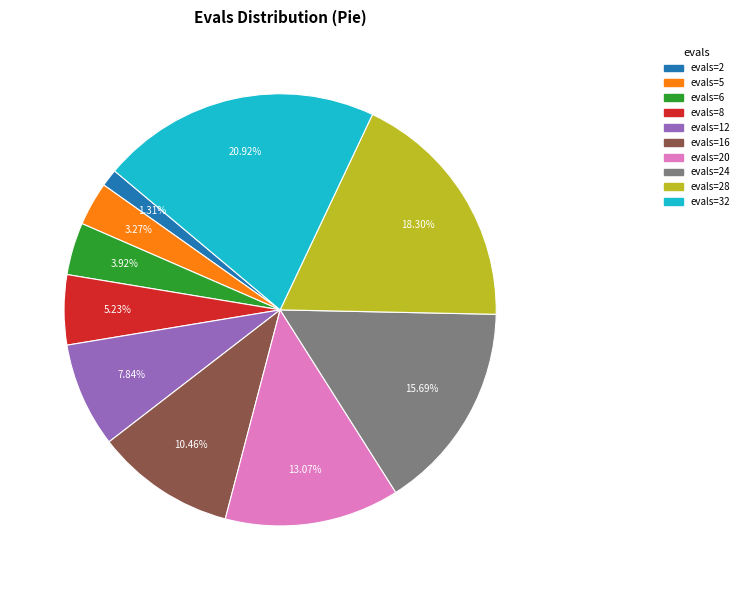

Is there any slice that represents more than half of the pie?

No